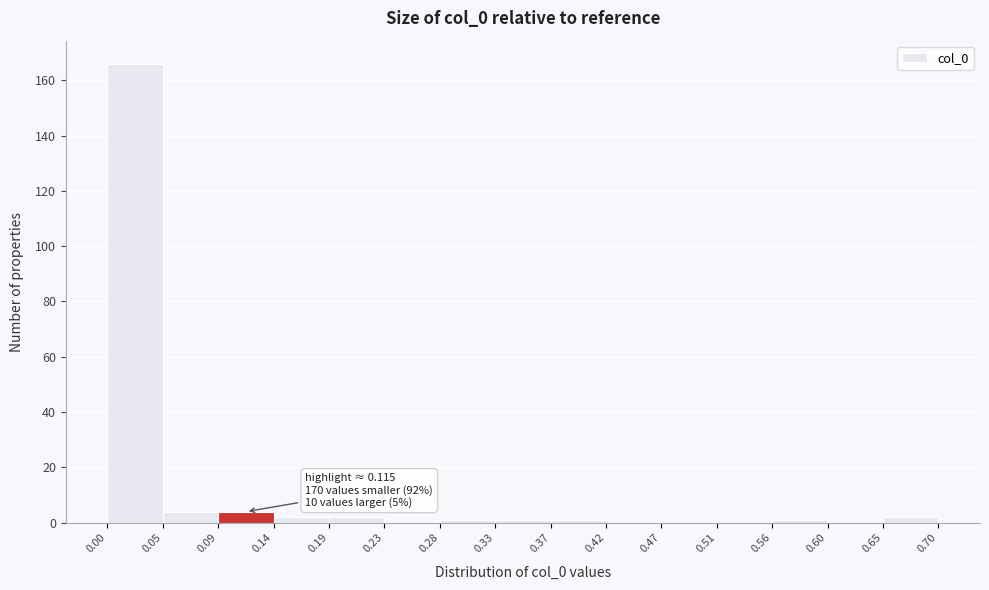

Over which range of the x-axis is the bar tallest?

0.00 to 0.05